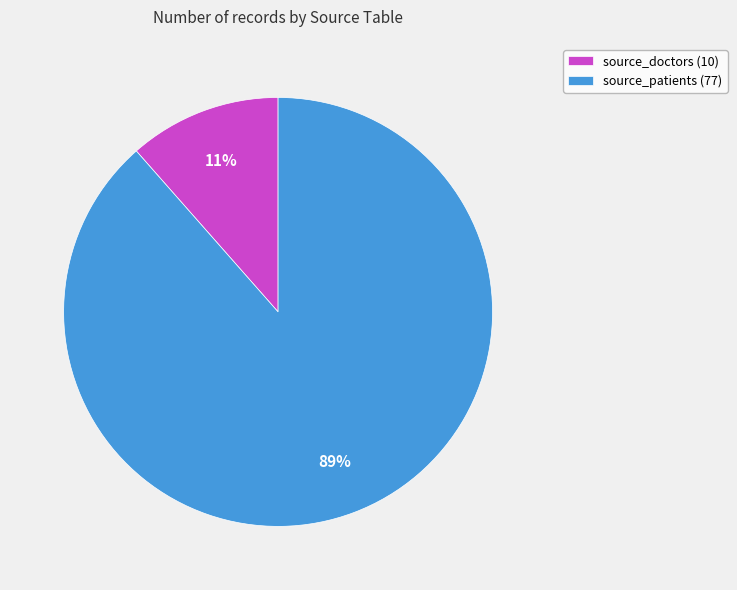

To the nearest percent, what portion does source_patients represent?

89%